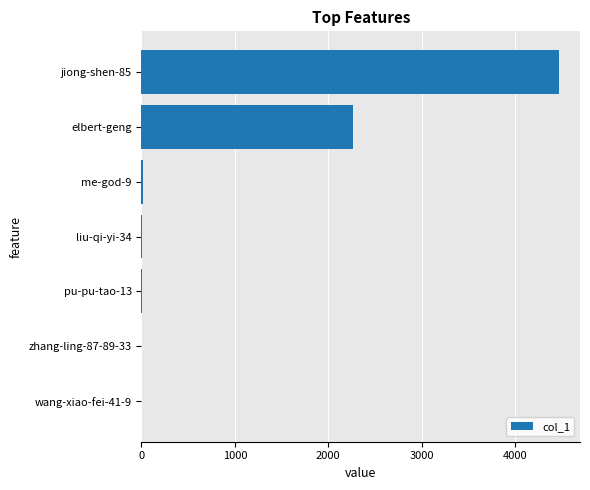

How many distinct data groups are displayed?

1